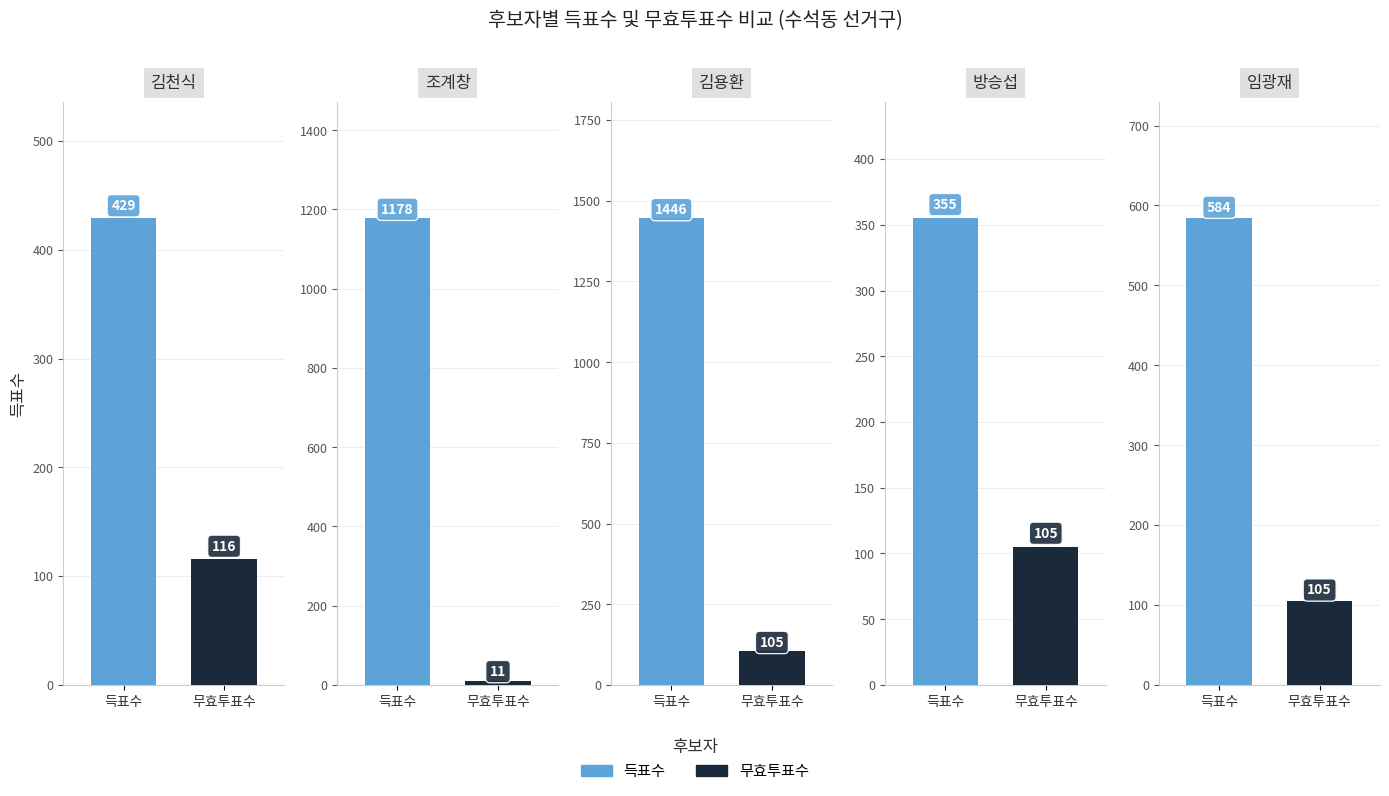

How many bars are there in total?

10